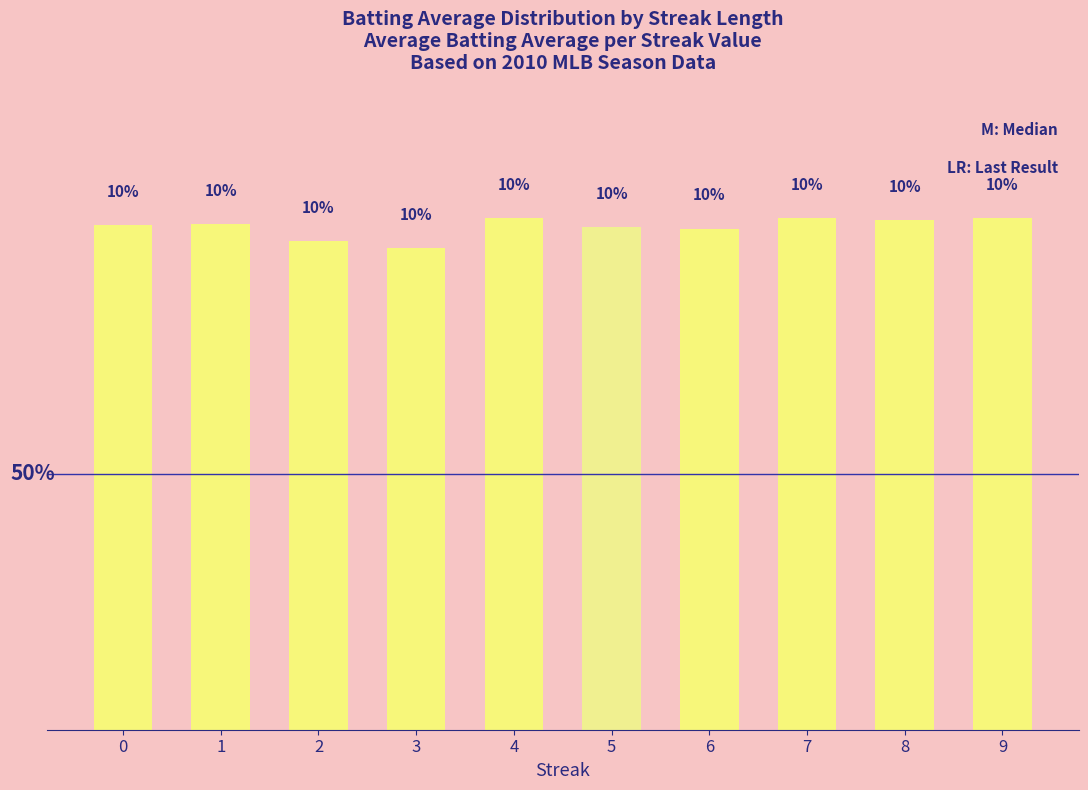

Rank the categories by value from highest to lowest.

4, 7, 9, 8, 1, 0, 5, 6, 2, 3